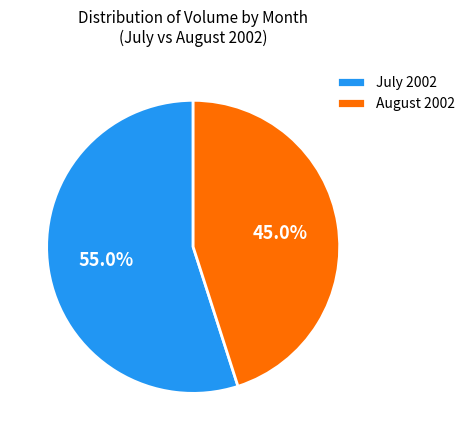

Which category accounts for the majority?

July 2002